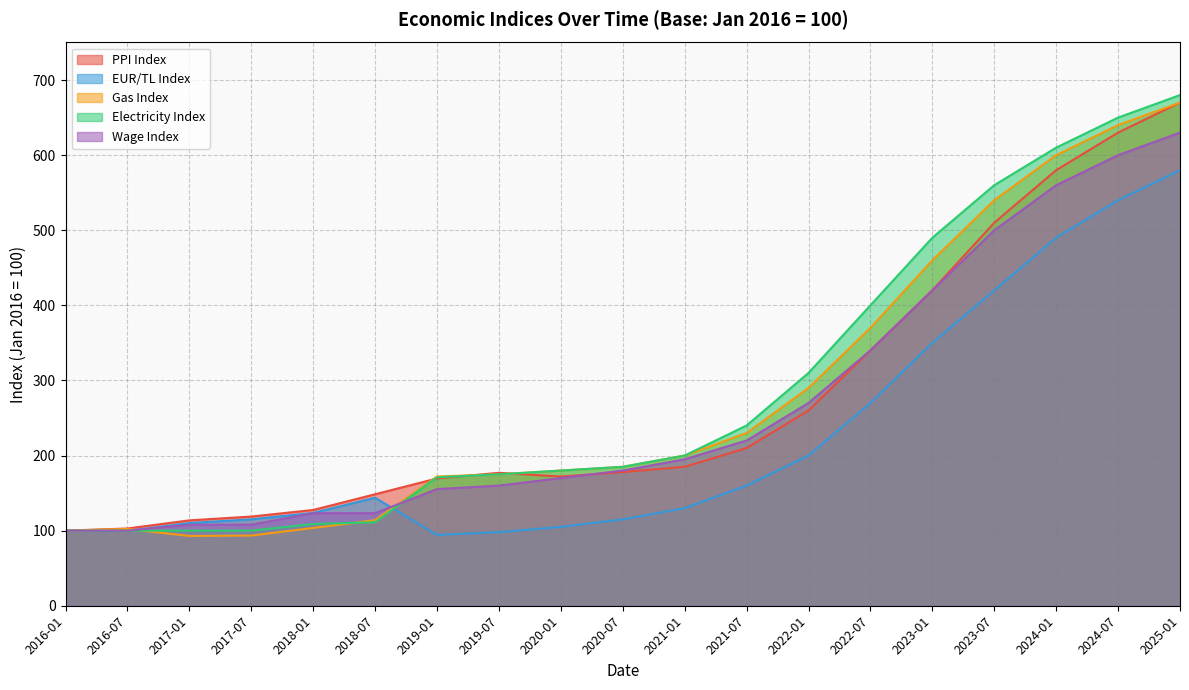

At which category is the sum across all series the highest?

2025-01